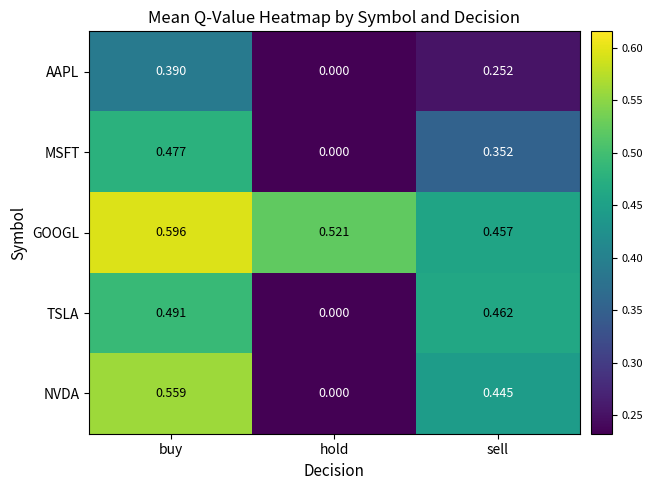

Is the value of AAPL at sell greater than the value of TSLA at buy?

No